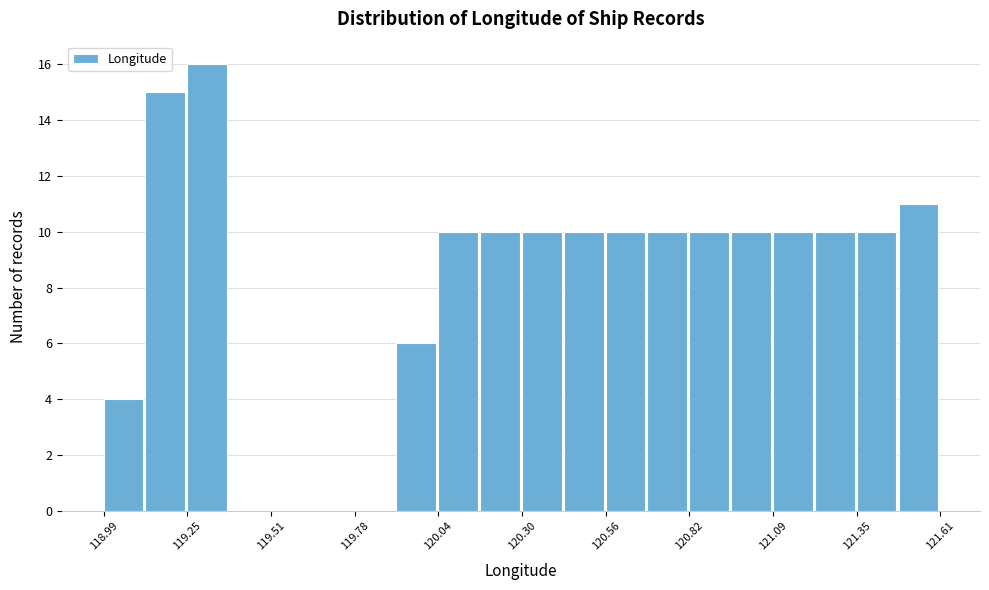

Read against the x-axis, roughly where is the centre of the tallest bar?

119.30